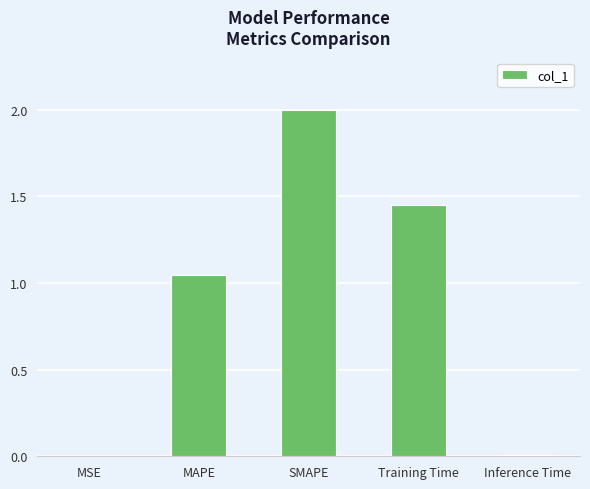

What is the greatest value displayed?

2.0